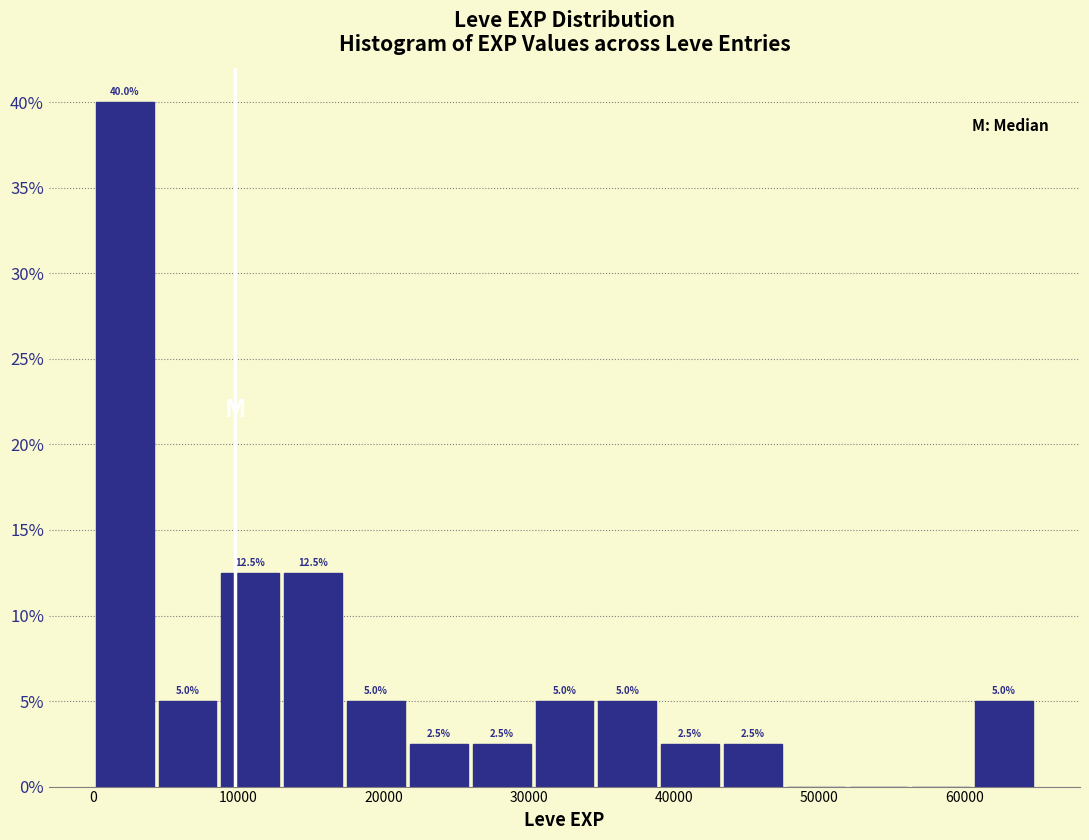

Over which range of the x-axis is the bar tallest?

0 to 4000